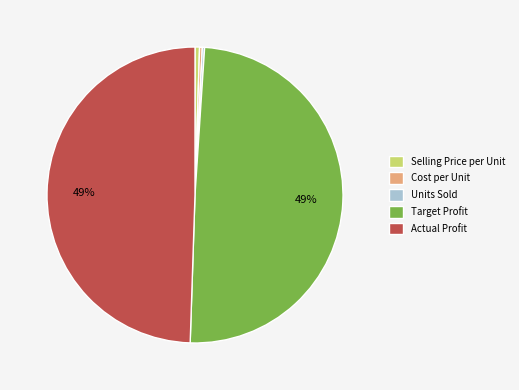

Does Cost per Unit represent more than half of the total?

No